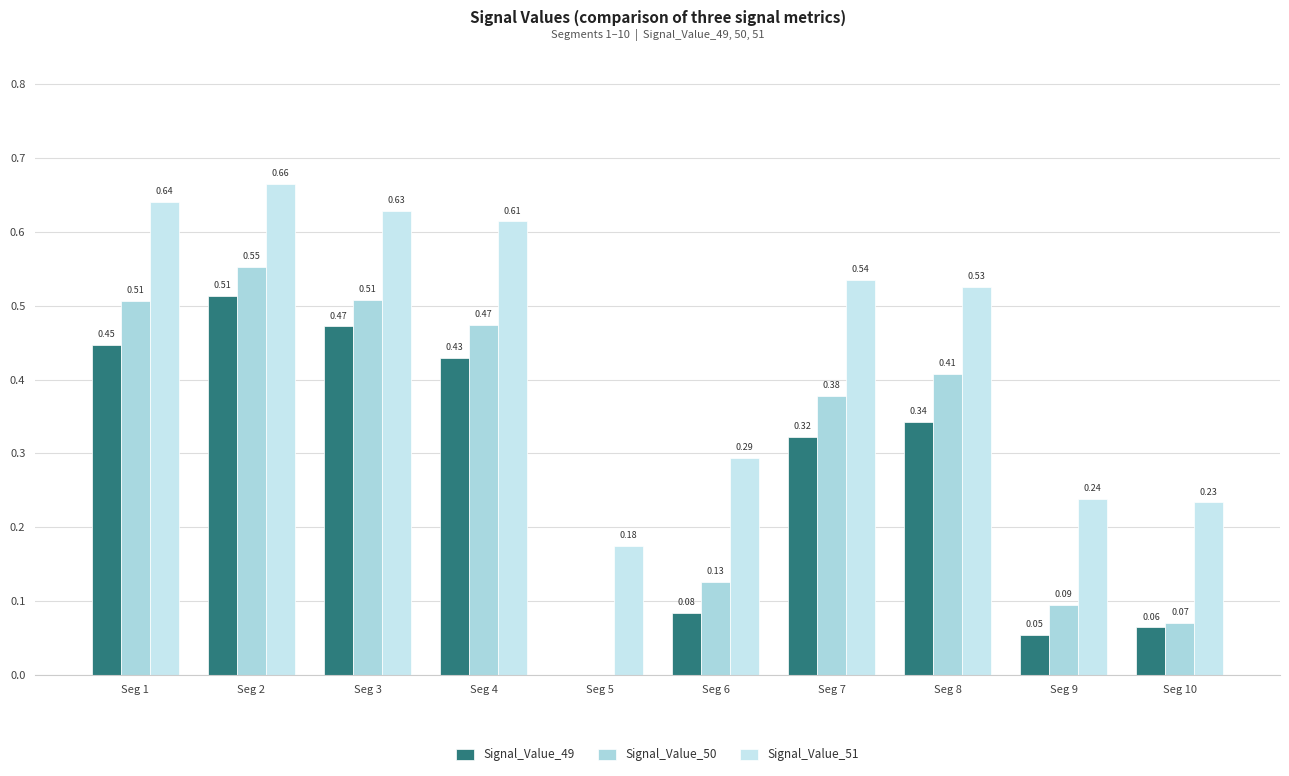

How many positive values does the Signal_Value_50 series have?

9